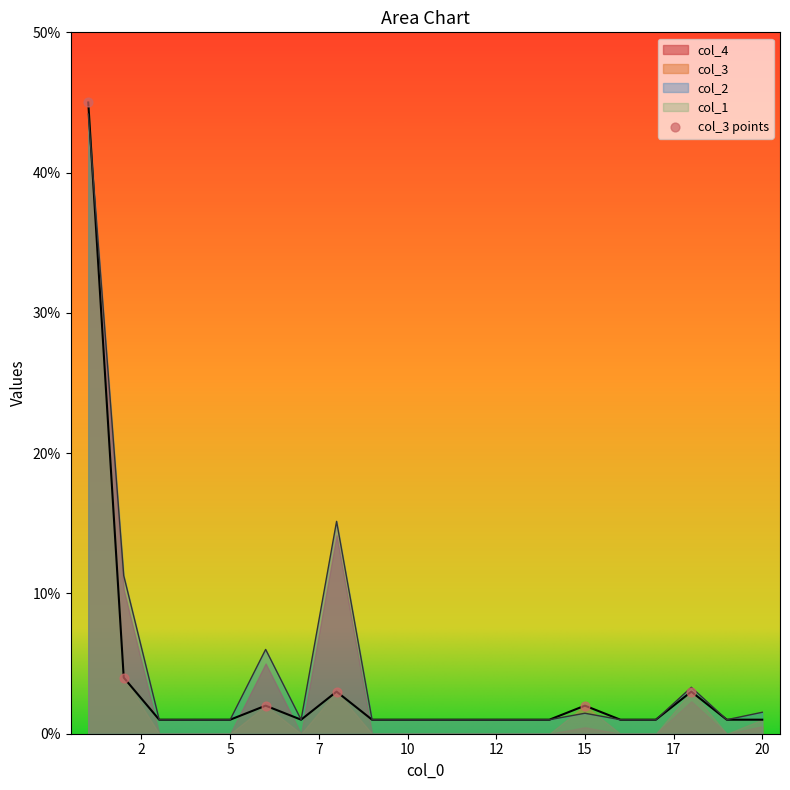

What is the total value across all series at 11?

2.0